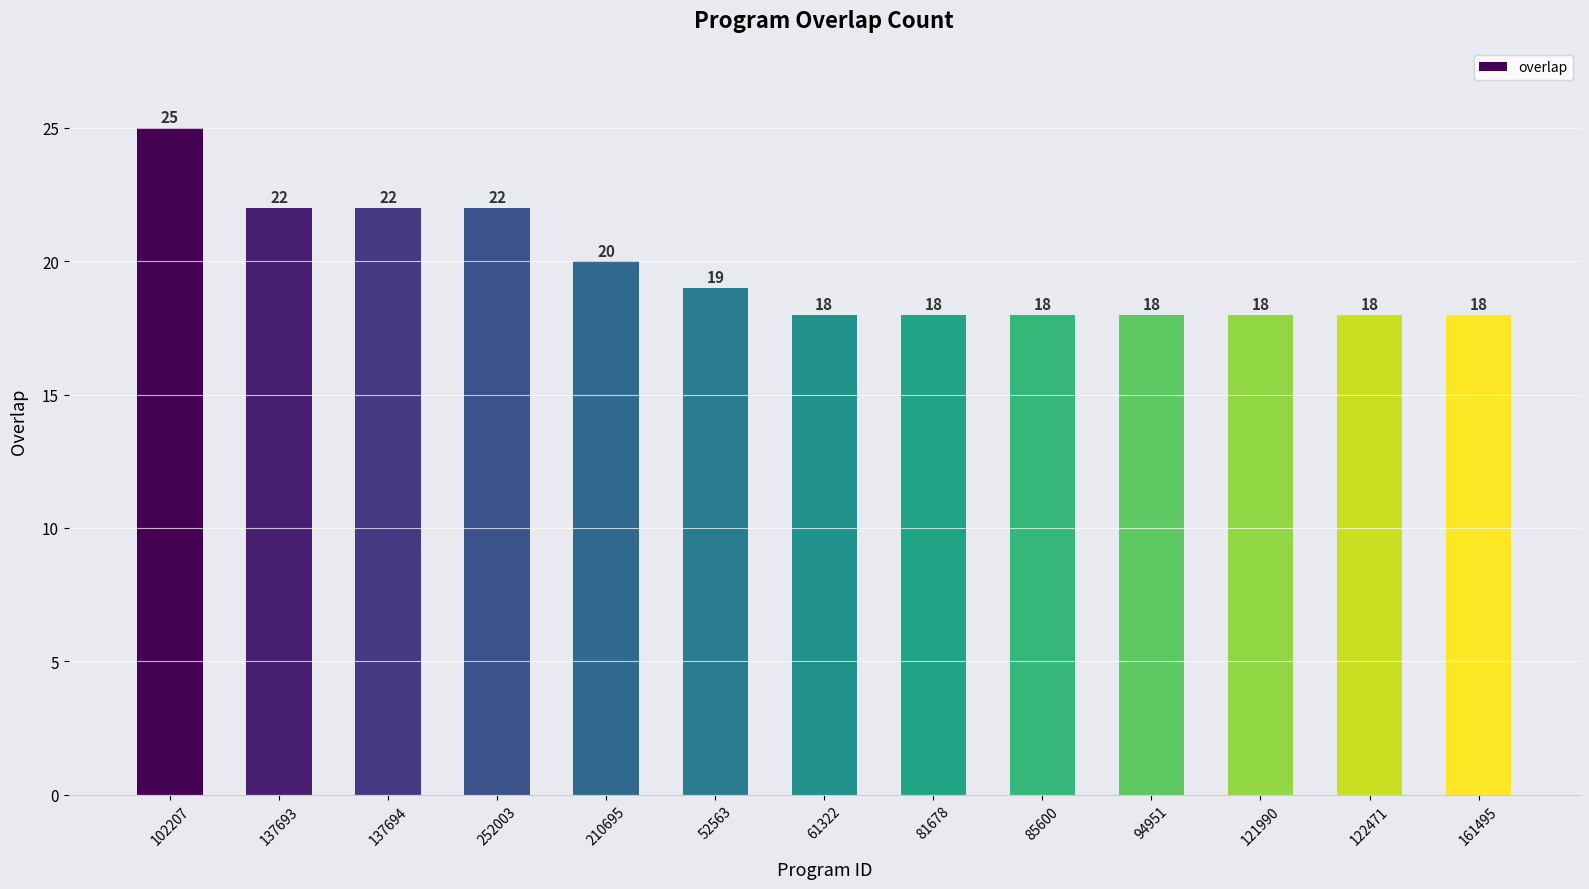

How many data points does each series have?

13